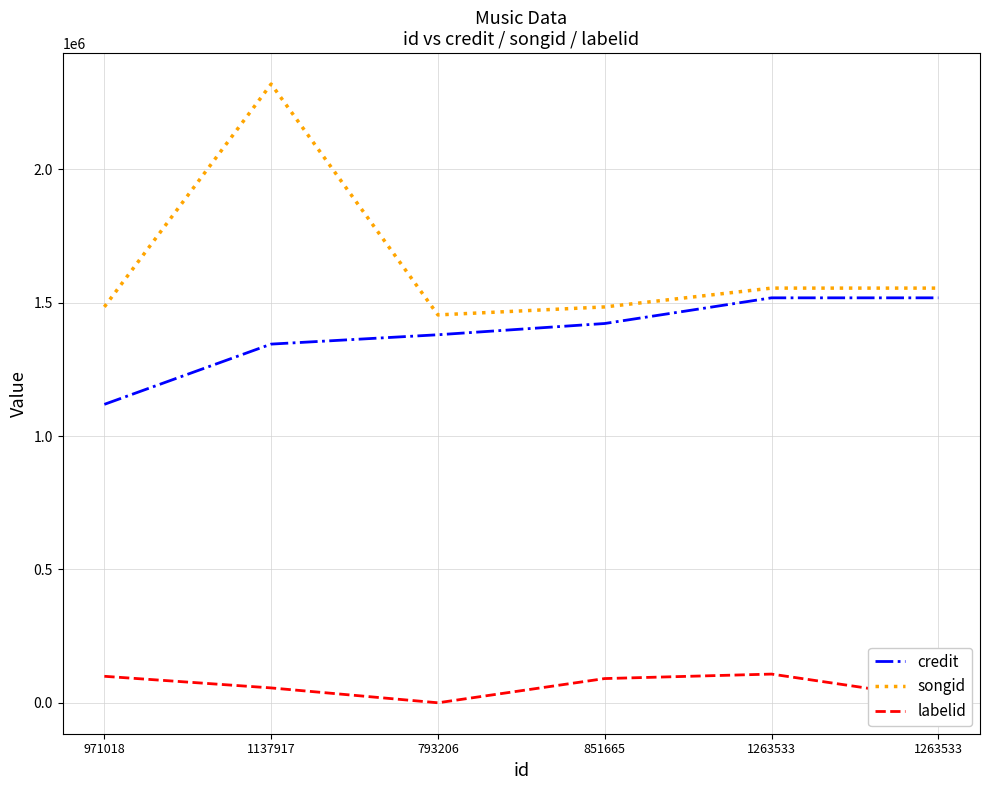

Where does the labelid series first go above 90822?

971018